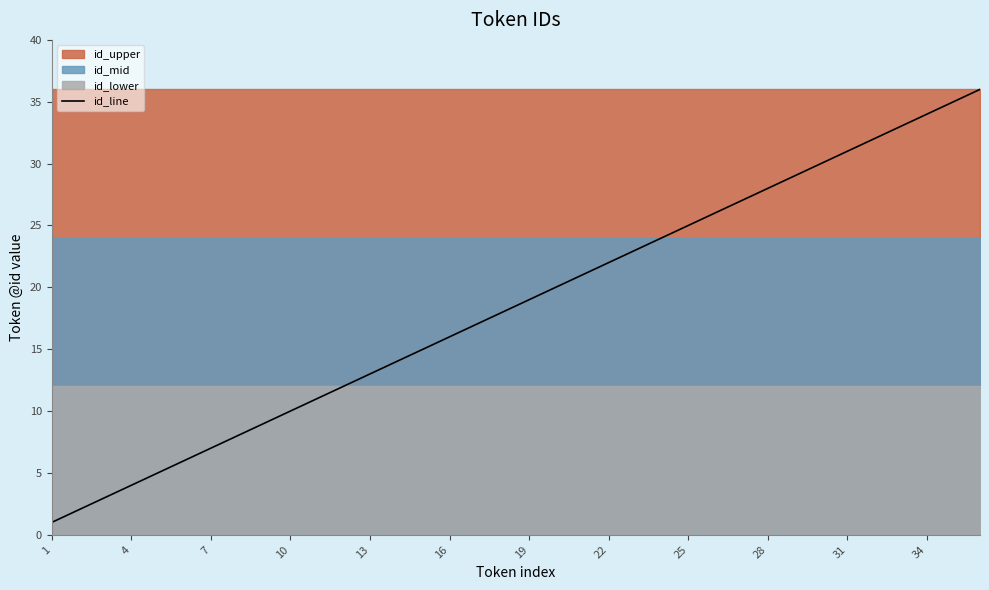

Is it true that id_line equals 10 at 10?

True